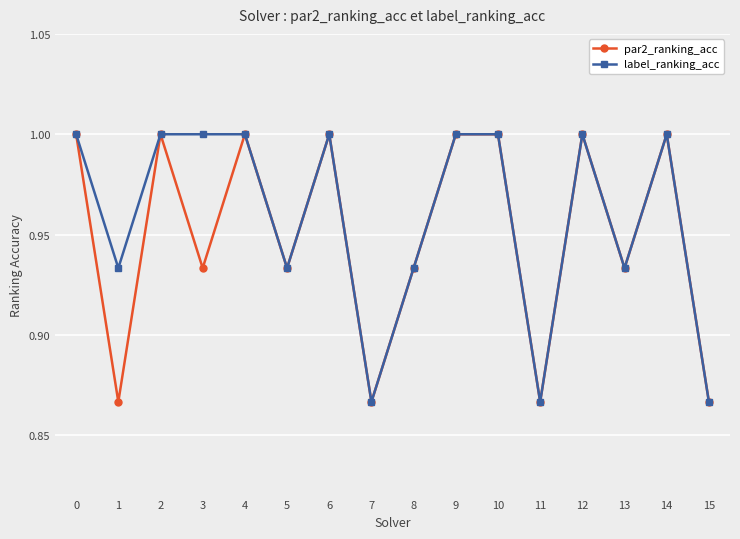

Which series changed the most between 3 and 11?

label_ranking_acc